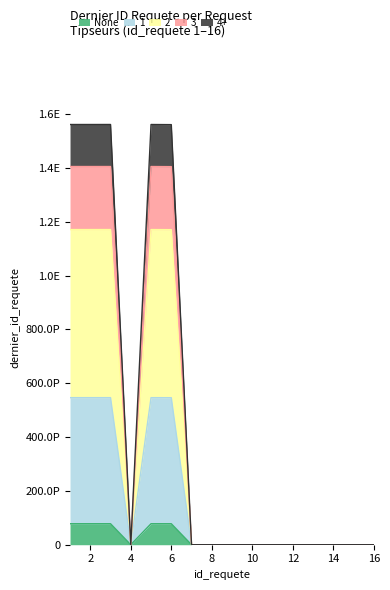

What is the maximum value shown in the chart?

1405639347033238784